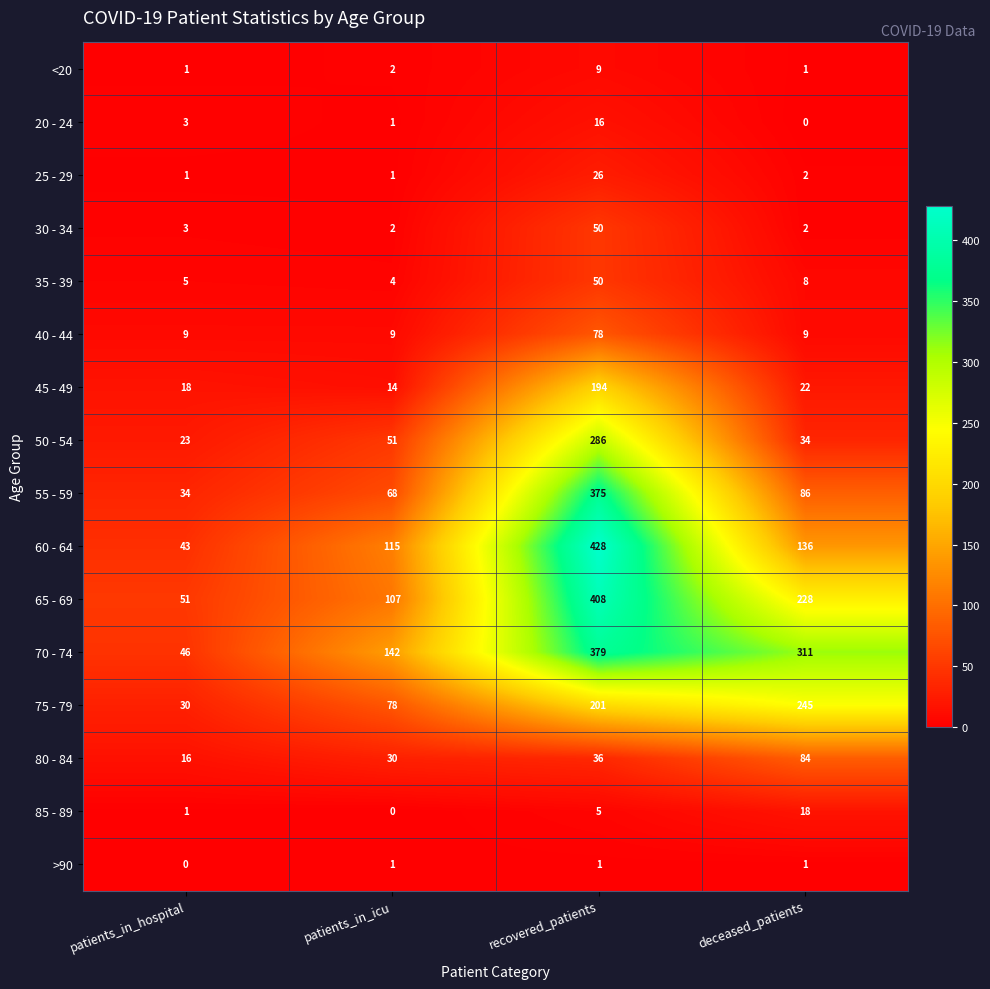

Which category has the highest value in the 20 - 24 series?

recovered_patients